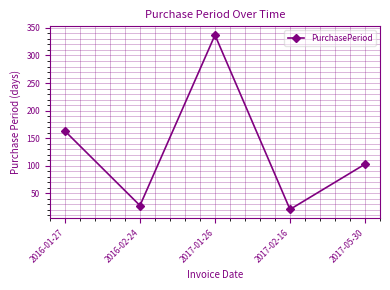

At which category does the data reach its first local peak?

2017-01-26